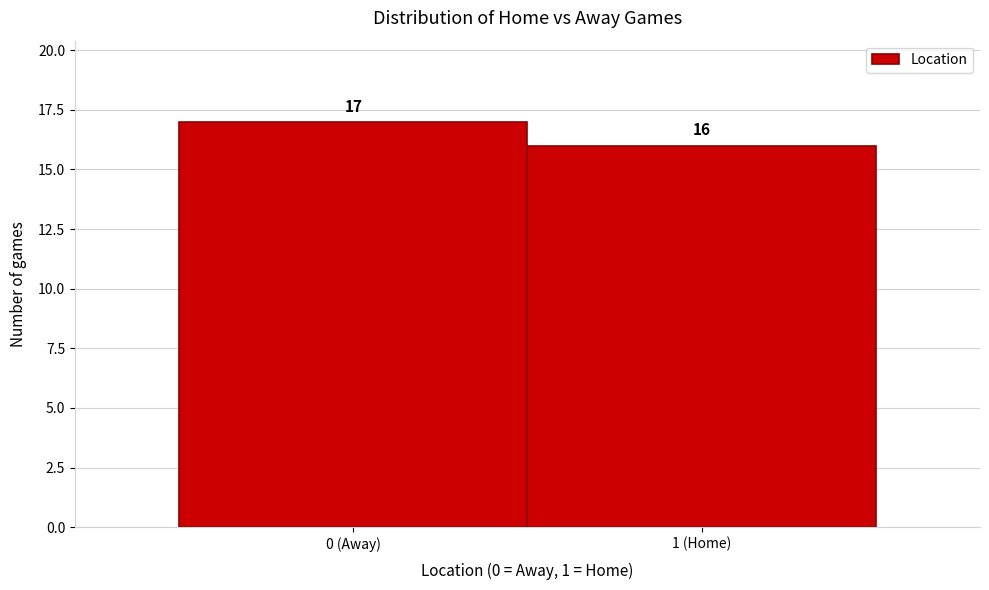

Reading left to right, what are all the values shown in this chart?

17	16